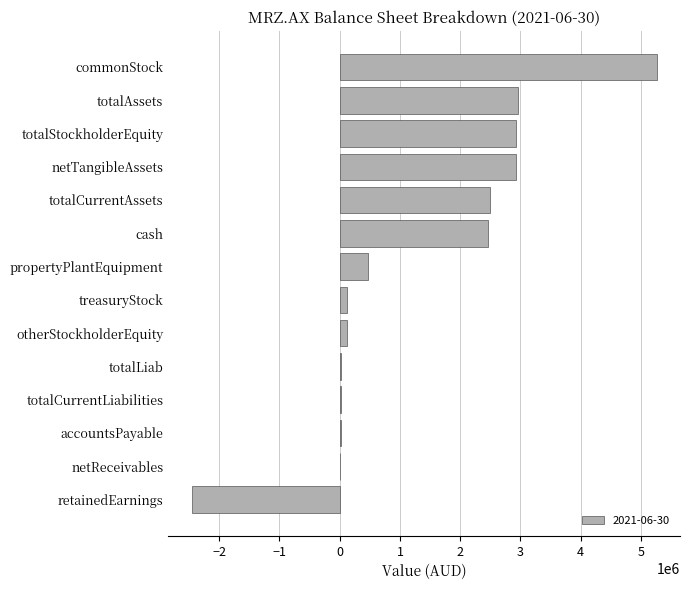

How many series are shown in this chart?

1